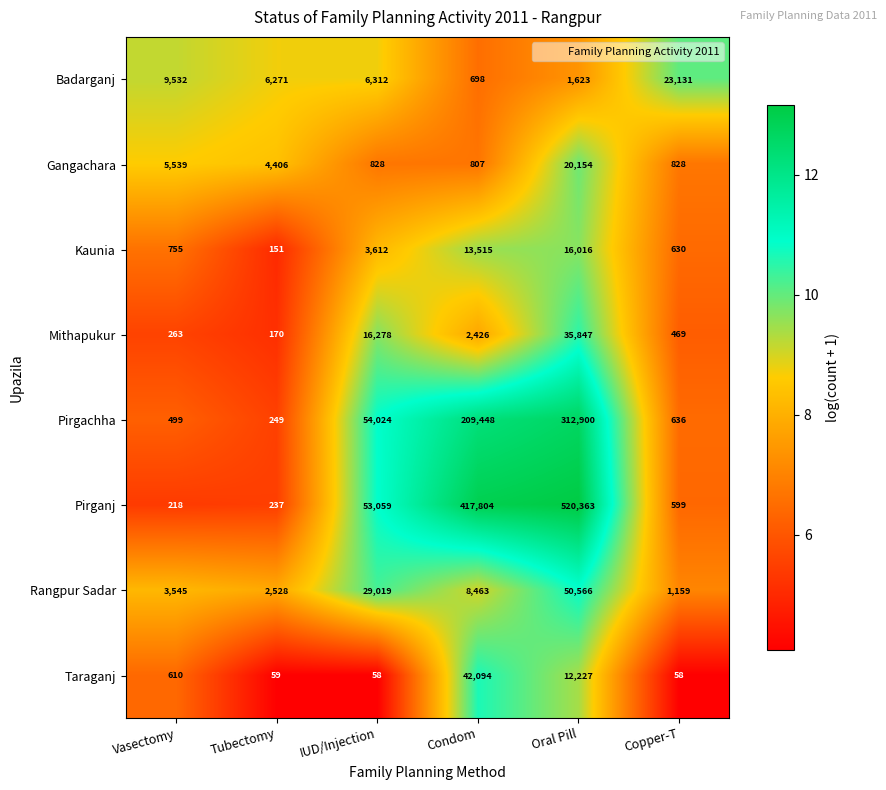

What is the spread (max minus min) of values at Tubectomy?

6212